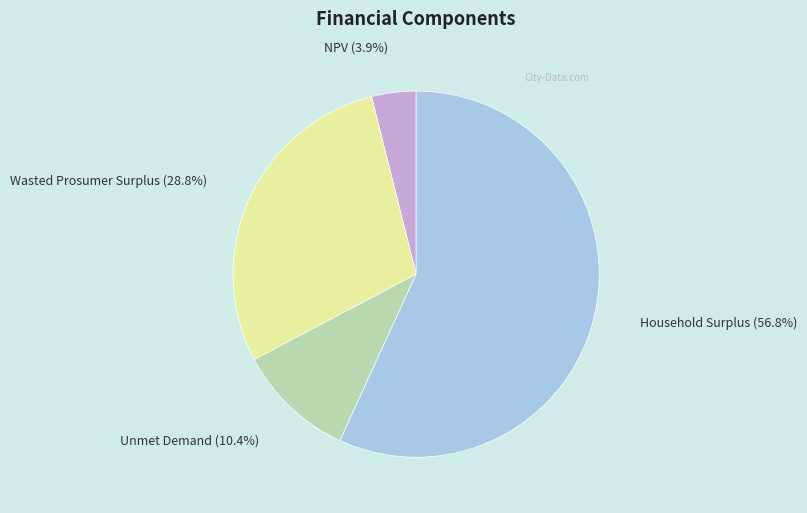

Is there a majority slice in this chart?

Yes